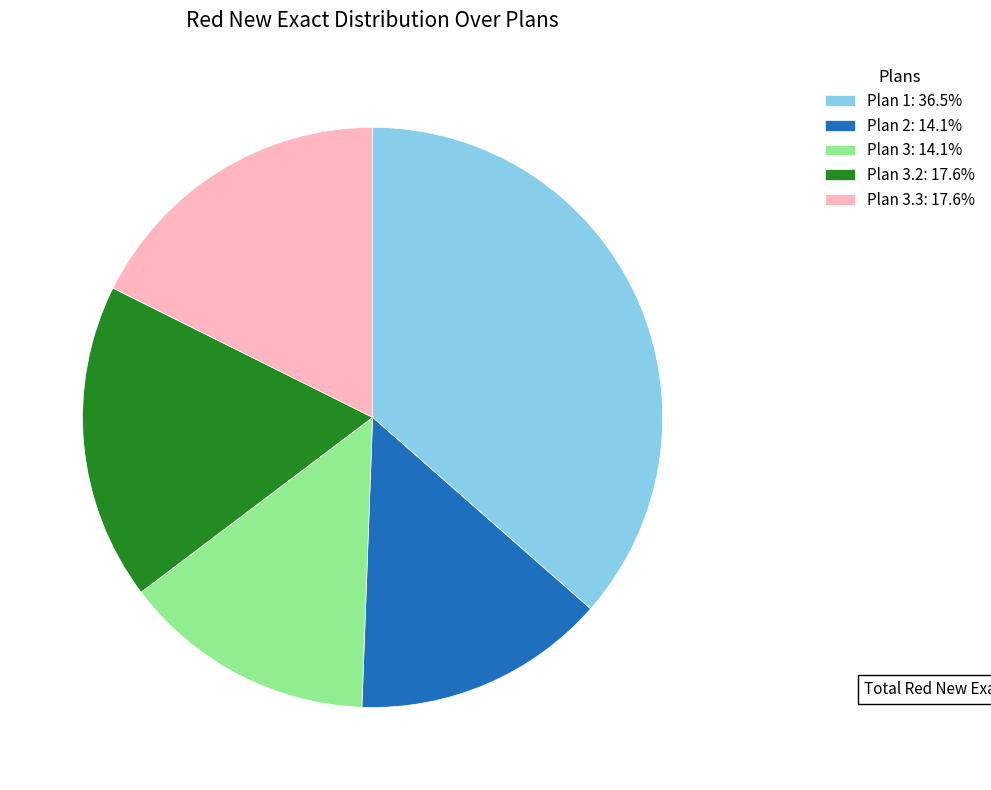

What is the ratio of the value at Plan 3: 14.1% to the value at Plan 3.3: 17.6%?

0.8